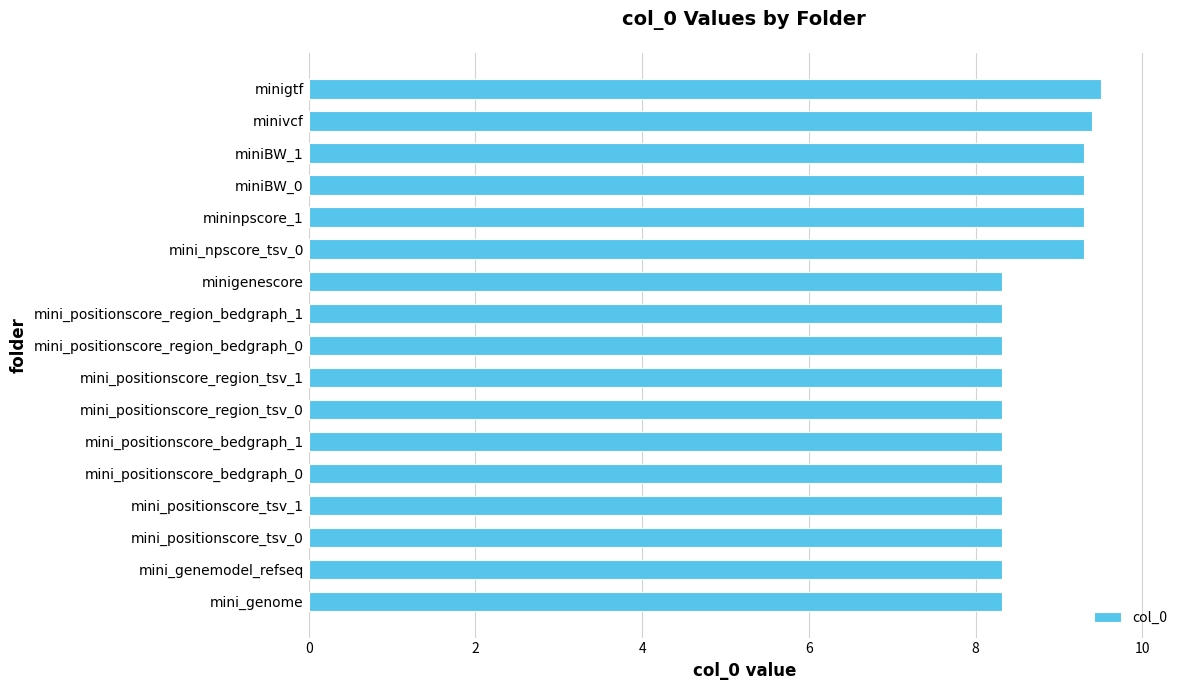

What is the minimum value shown in the chart?

8.3